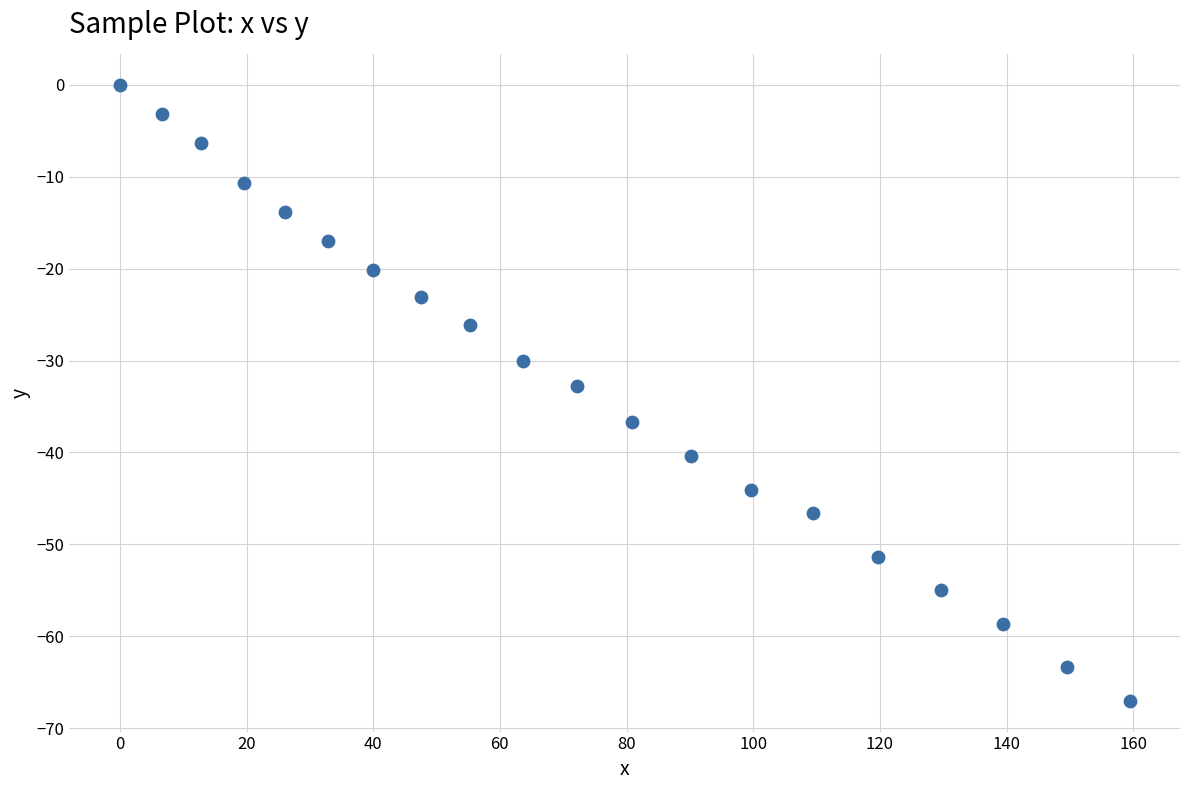

What is the range of Y values (max minus min)?

67.0